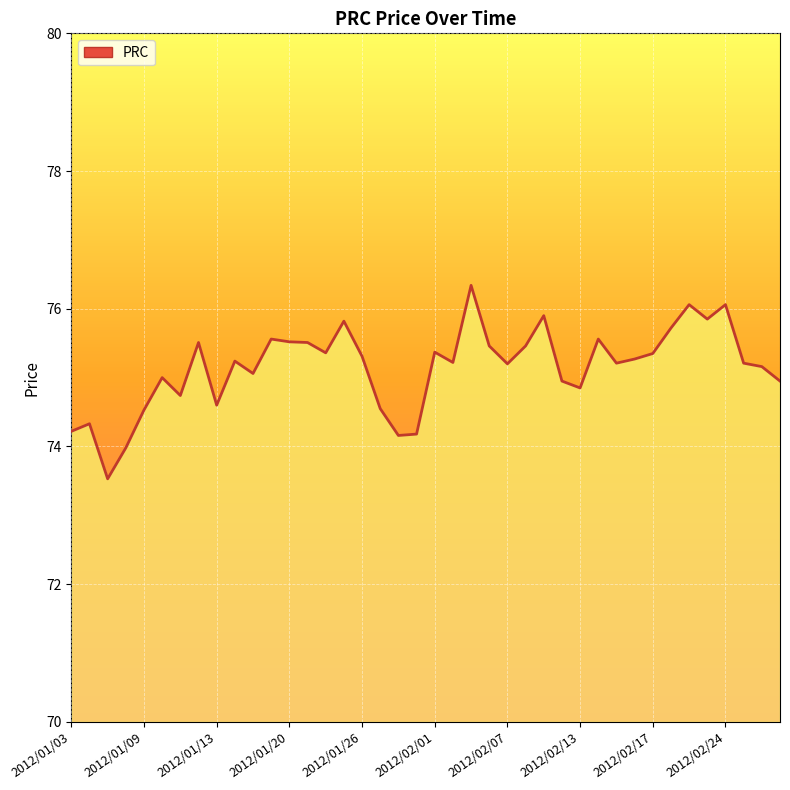

What is the difference between the maximum and minimum values?

2.8